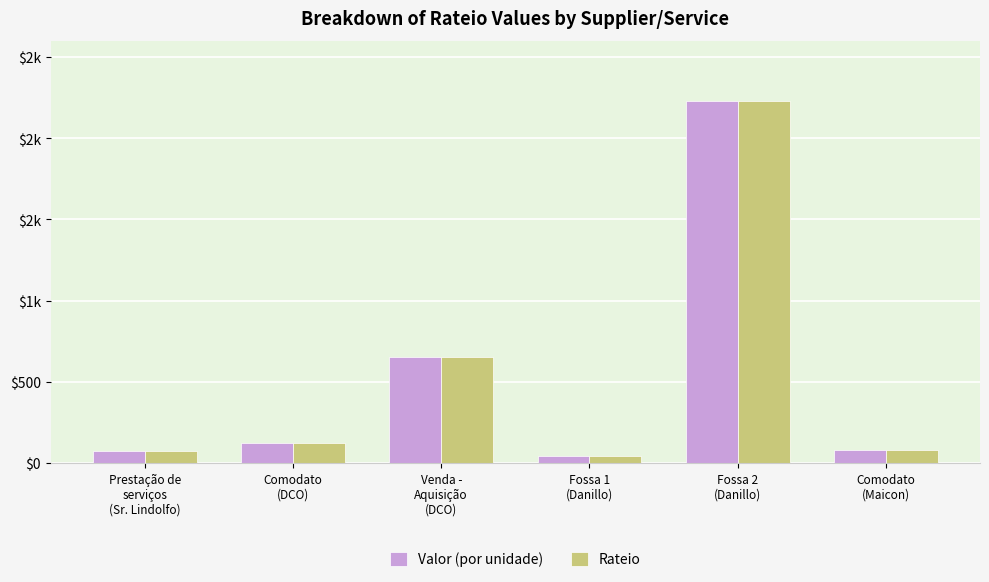

Which category has the lowest value in the Valor (por unidade) series?

Fossa 1
(Danillo)